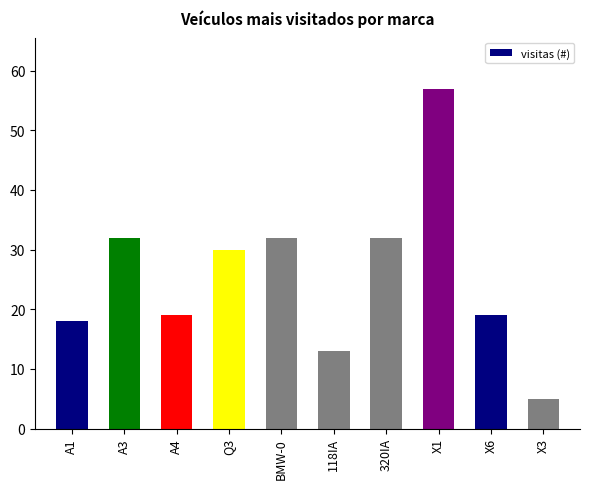

Read the value at BMW-0, to the nearest 10.

30